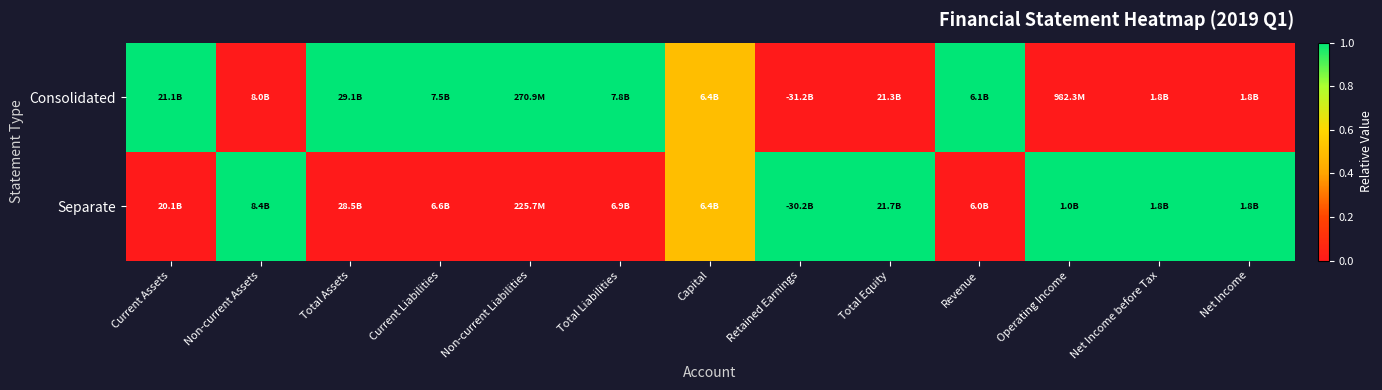

At Current Assets, list the series in order from largest to smallest.

Consolidated, Separate